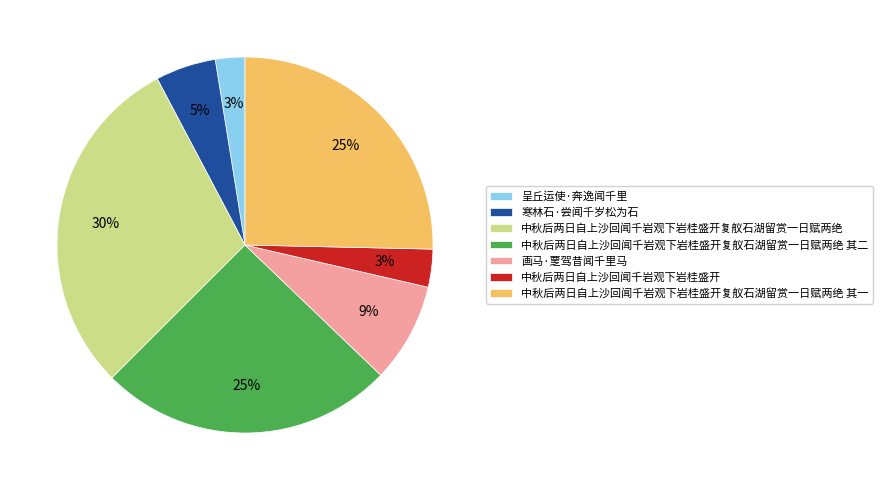

To the nearest percent, what portion does 寒林石·尝闻千岁松为石 represent?

5%